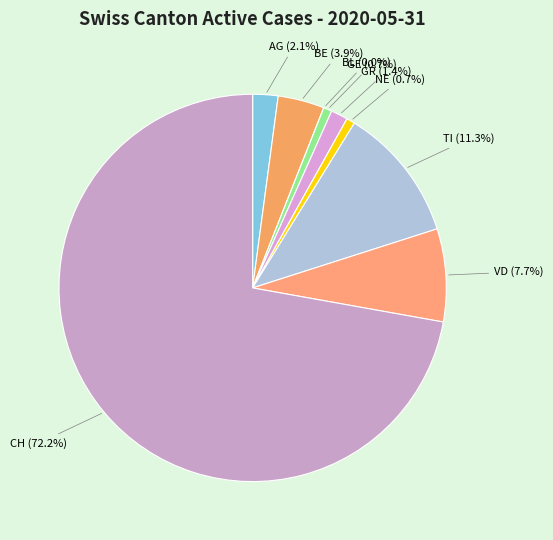

To the nearest percent, what is the difference between the largest and smallest slice percentages?

72%